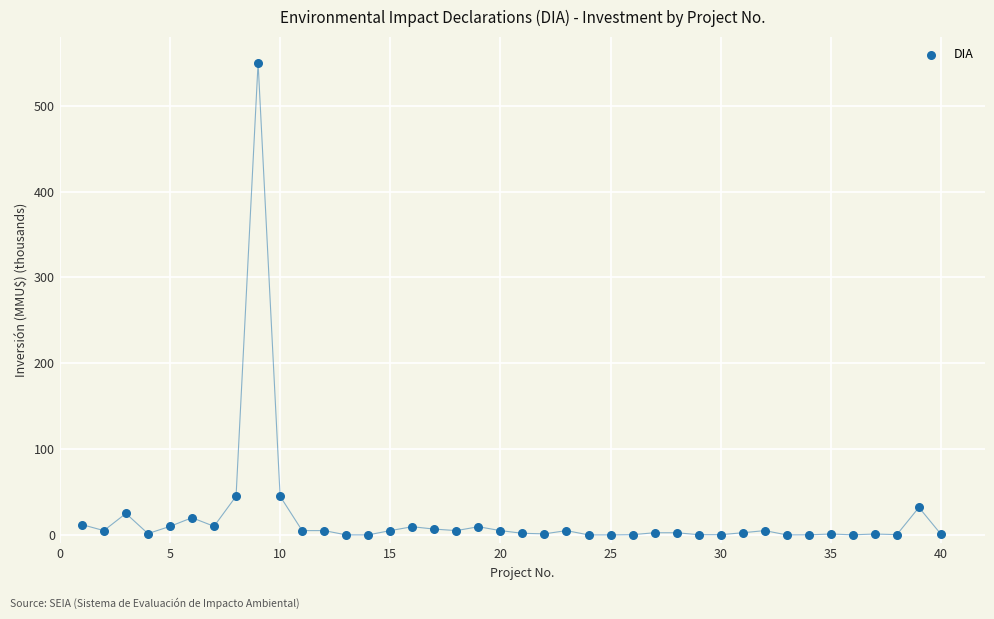

Count the number of points in this scatter plot.

40